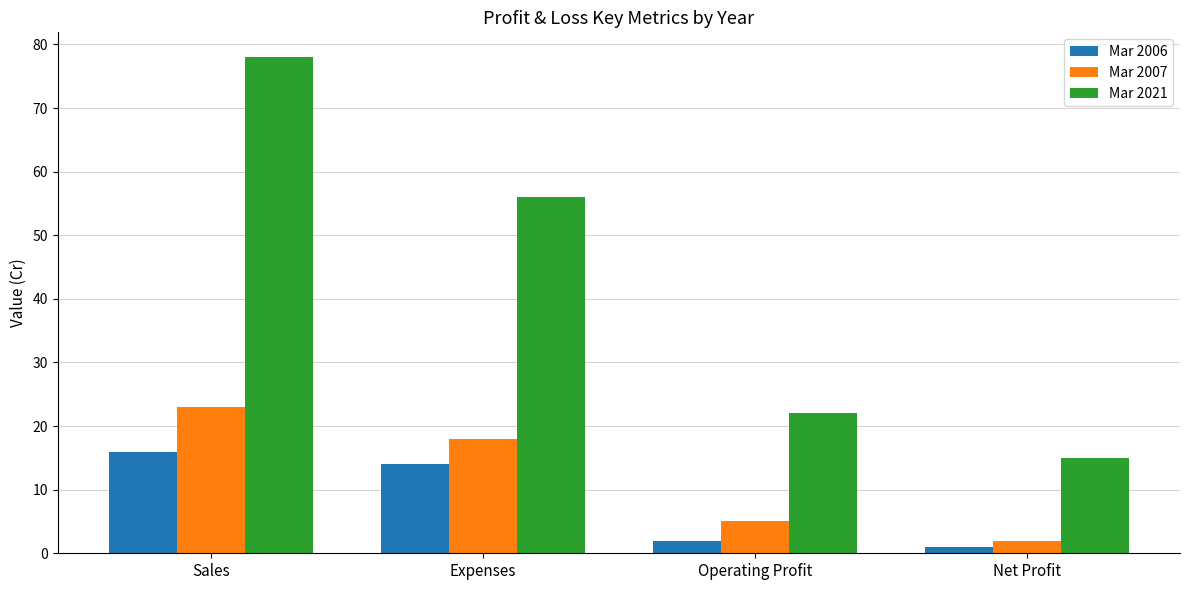

How many Mar 2007 values are between 5 and 23?

3